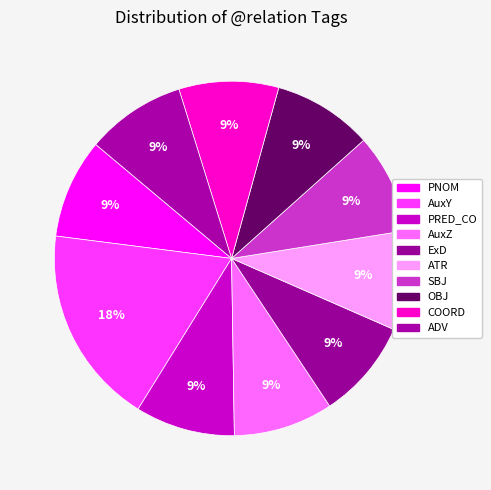

To the nearest percent, what is the combined percentage of OBJ and PRED_CO?

18%